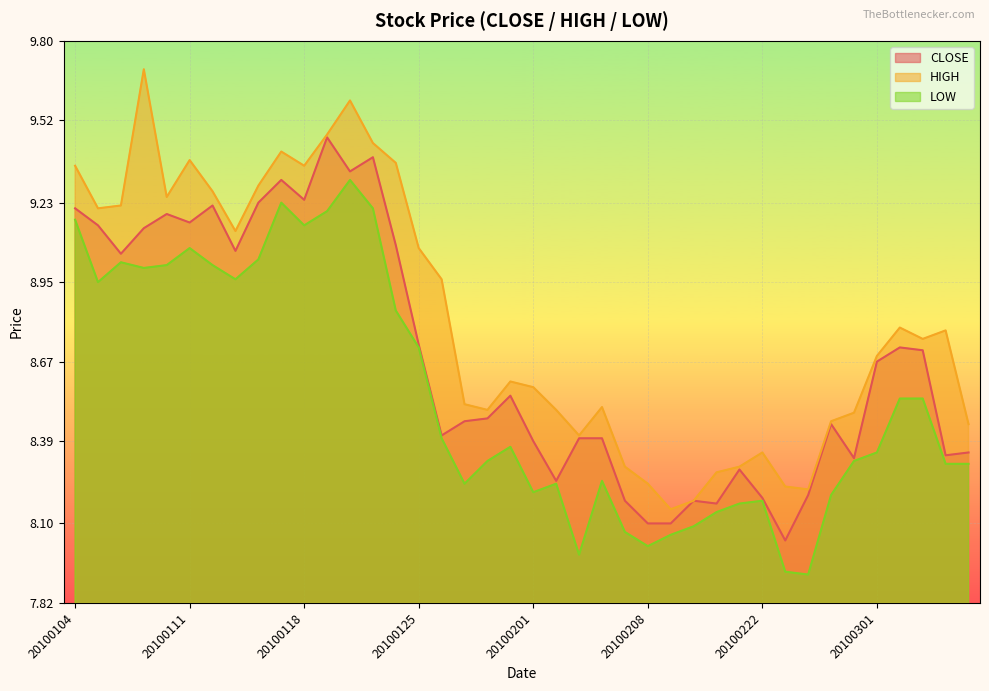

True or false: CLOSE has more than 0 points higher than both neighbors.

True